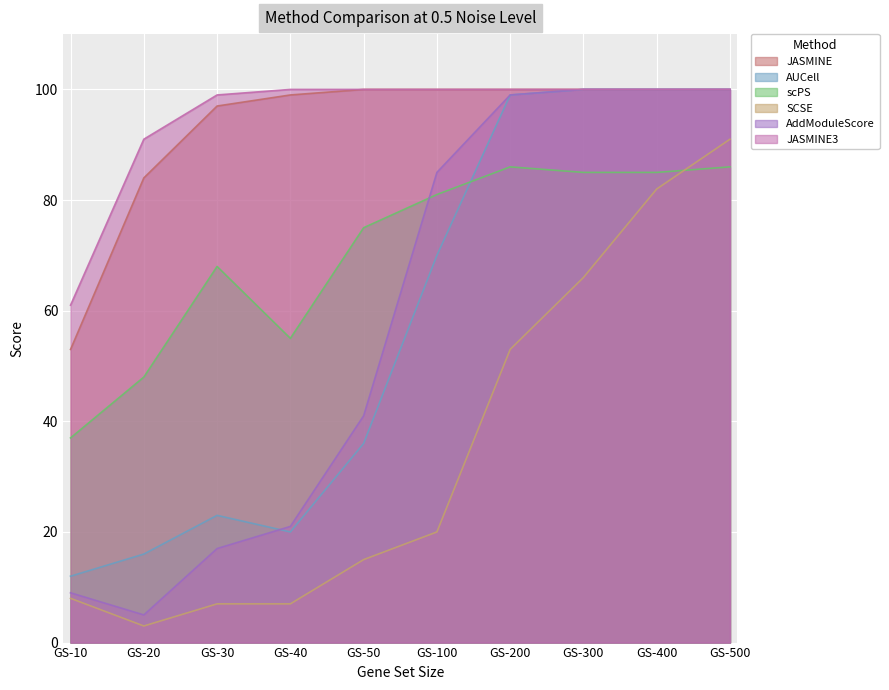

What is the value of the AUCell point at the 2nd from the left?

16